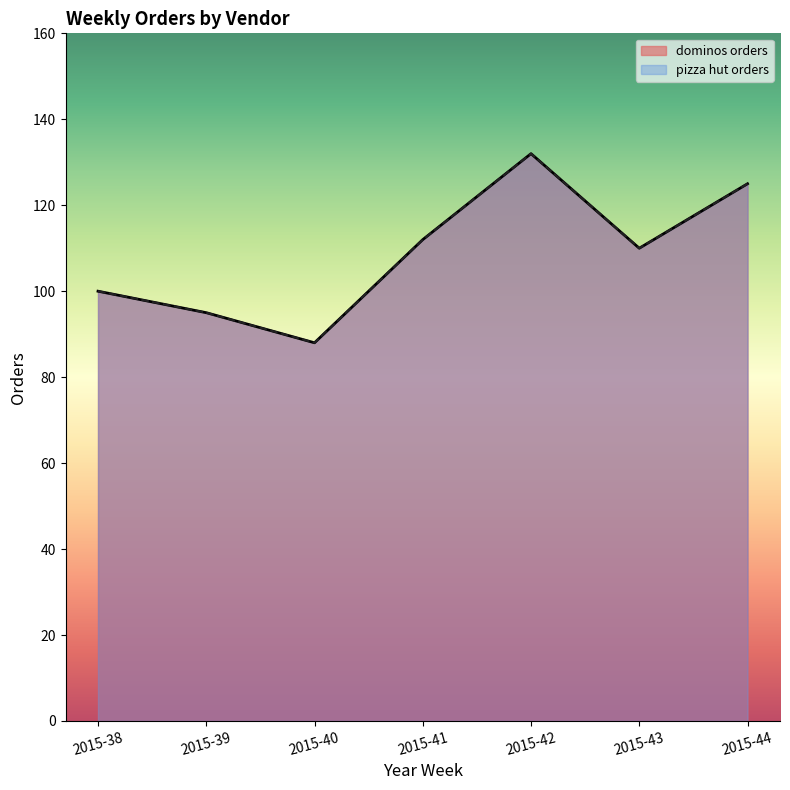

True or false: pizza hut orders has more than 1 points higher than both neighbors.

False